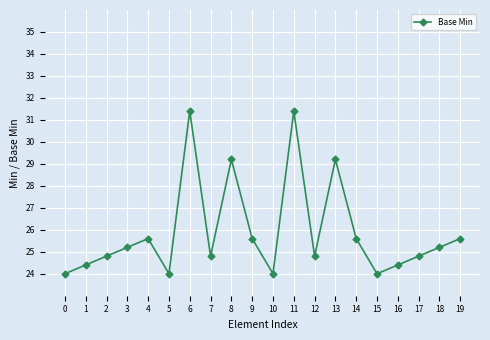

Where does the data first go above 25?

3